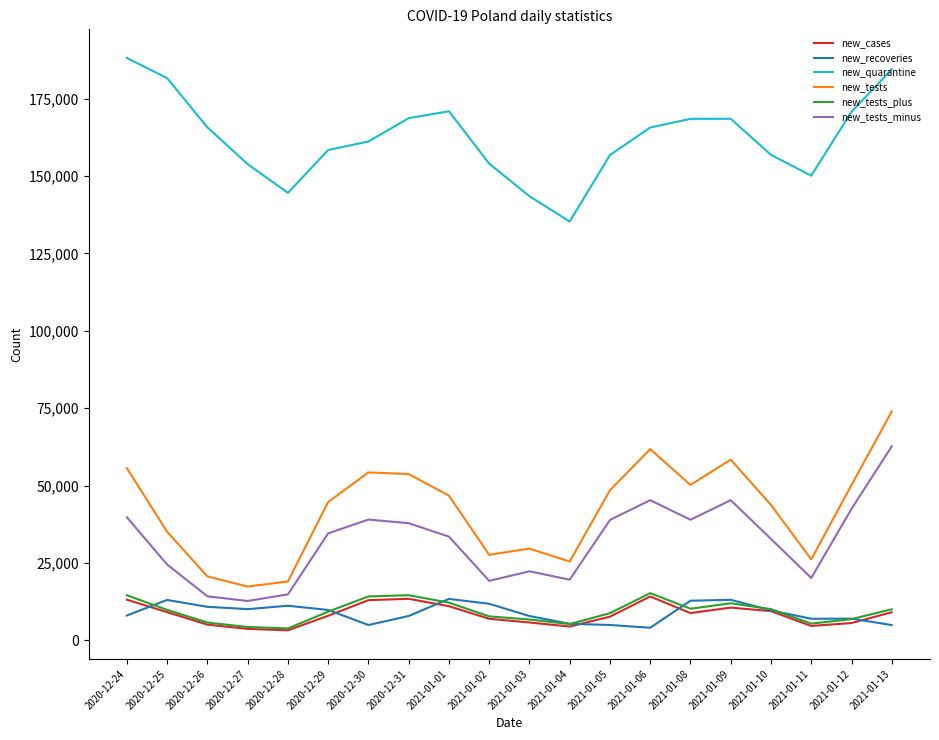

What position from the right is 2021-01-11?

3